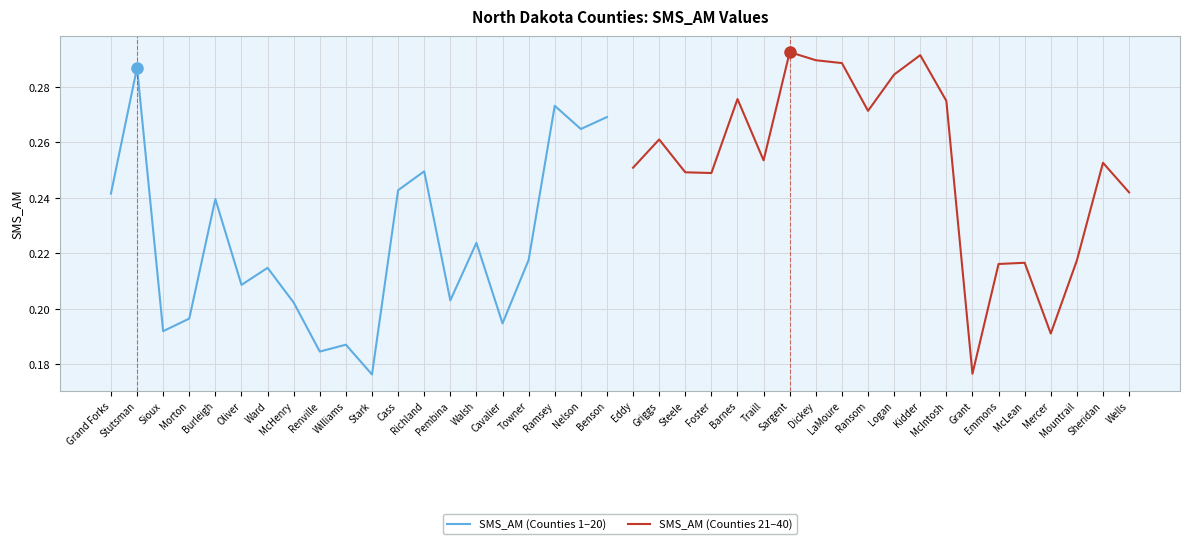

Is it true that SMS_AM (Counties 1–20) equals 0.1 at Towner?

False